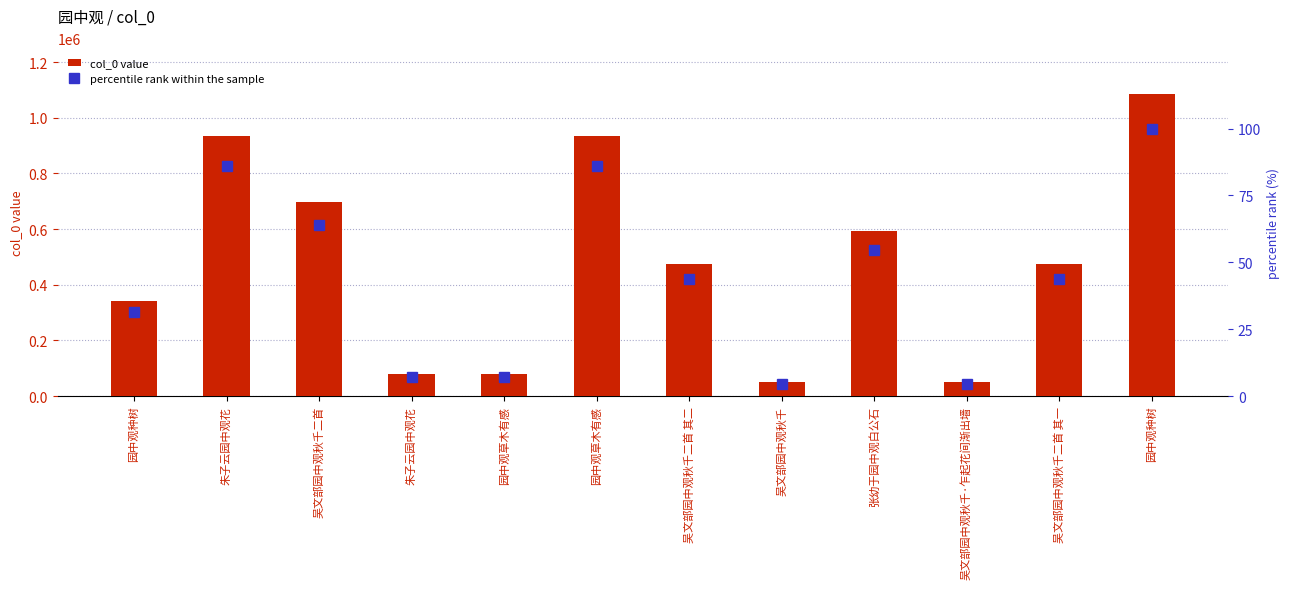

What is the minimum value shown in the chart?

4.7